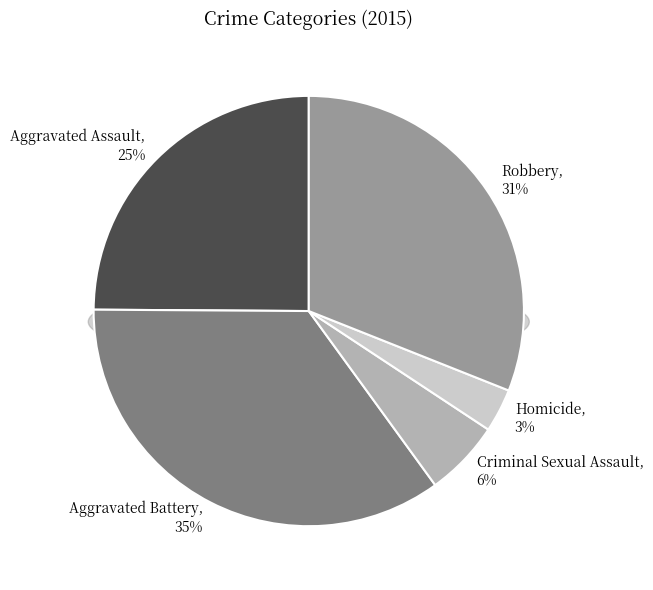

To the nearest percent, what percentage of the pie is Robbery?

31%